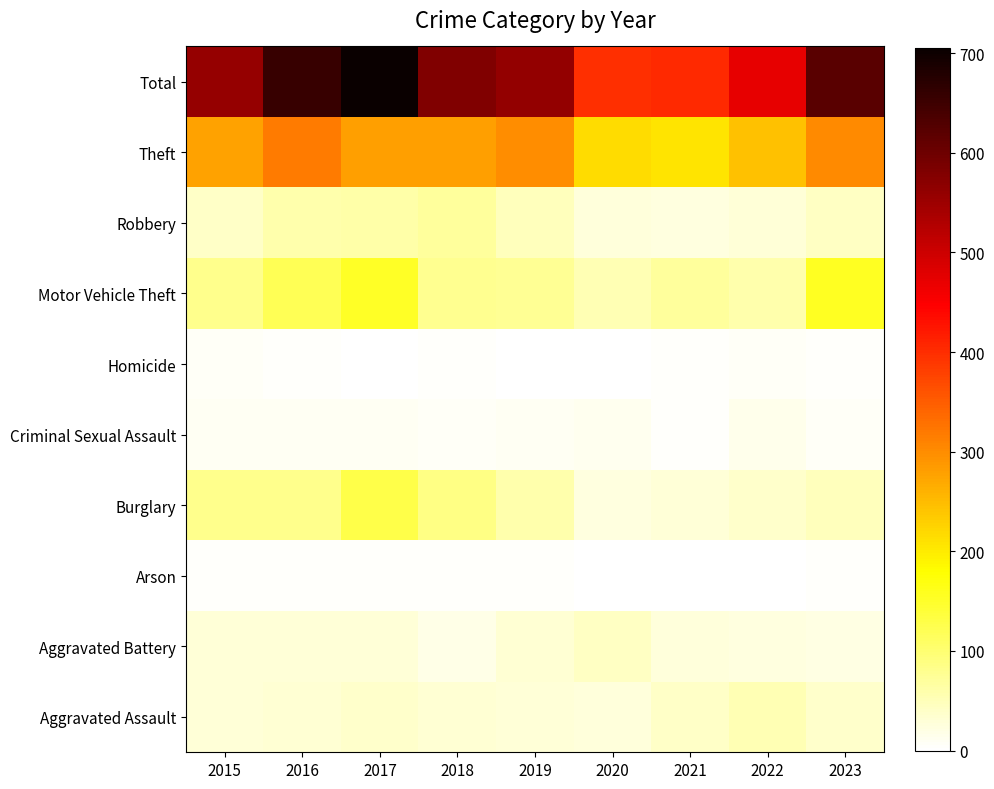

At how many categories does at least one series exceed 634?

2